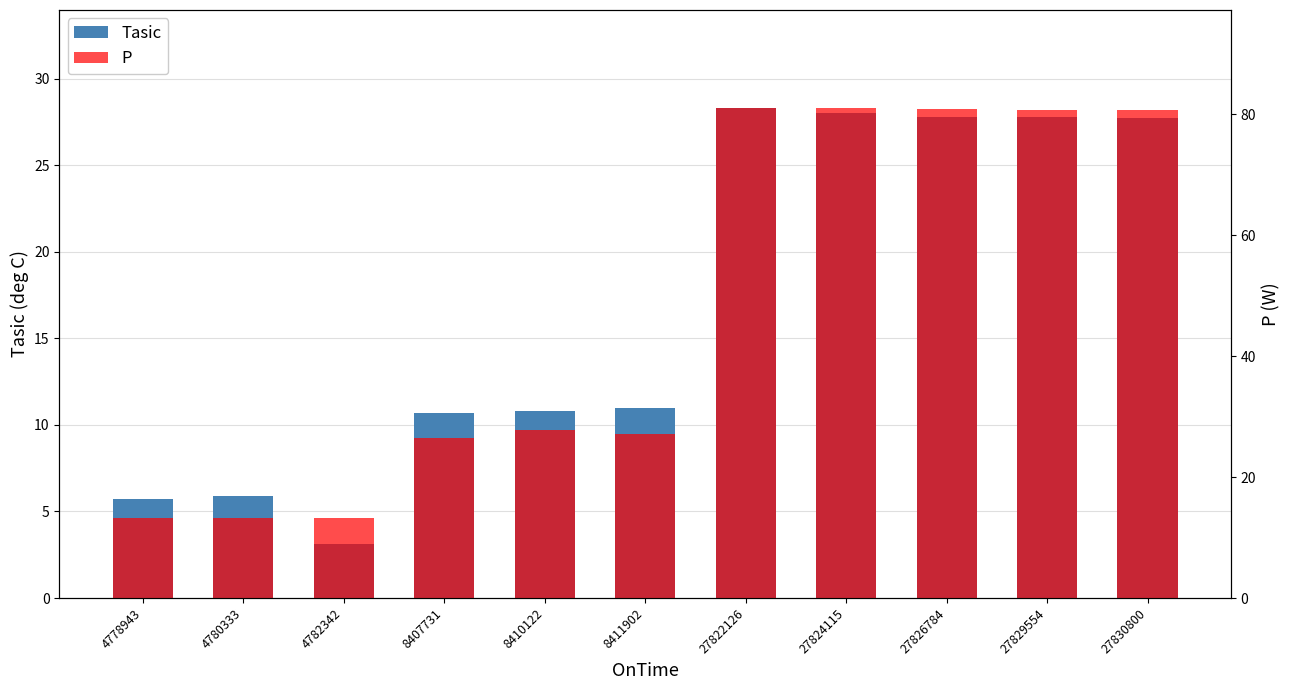

Which category has the highest value in the Tasic series?

27822126